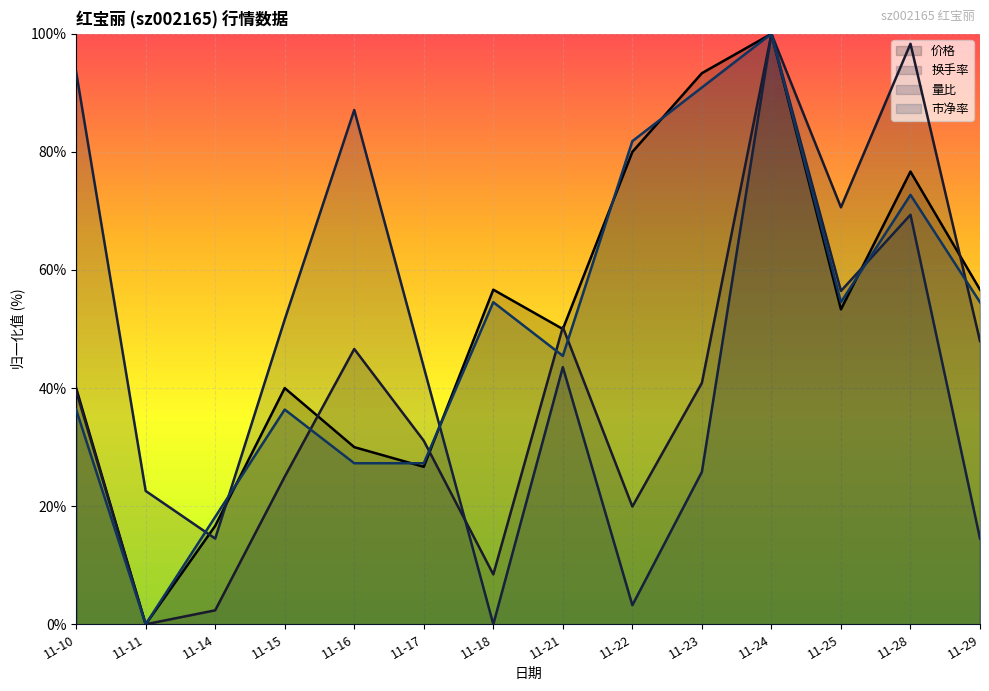

What is the greatest value displayed?

100.0